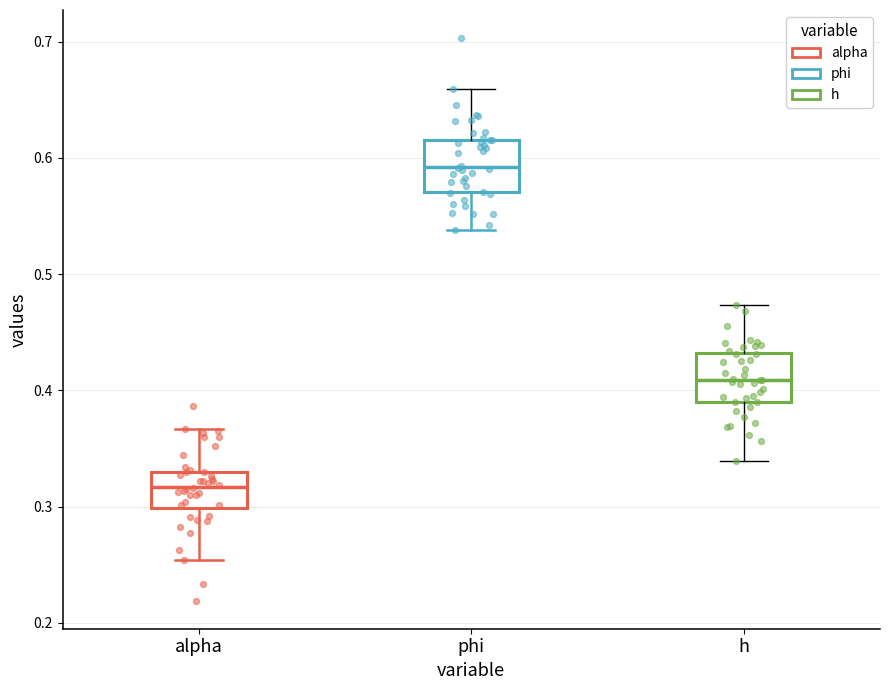

Which box has the lowest median line?

alpha